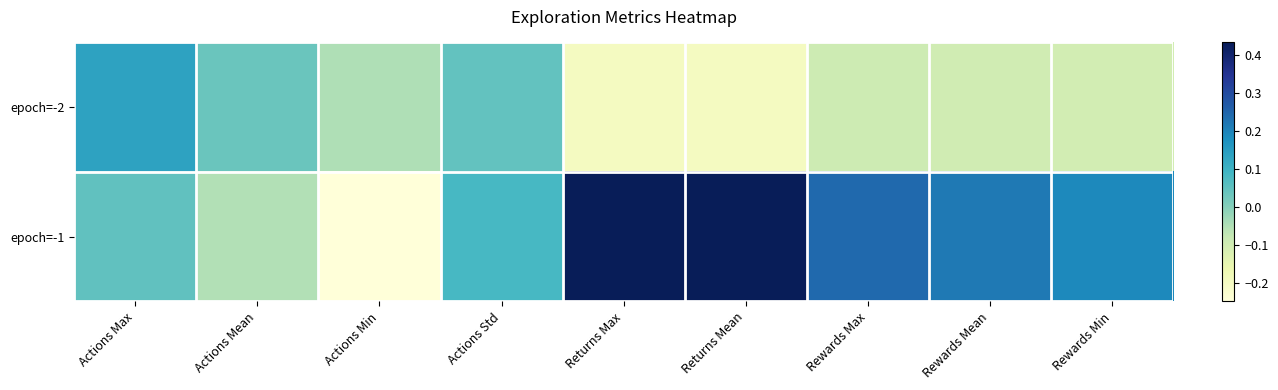

Rank the series at Returns Mean from lowest to highest value.

epoch=-2, epoch=-1